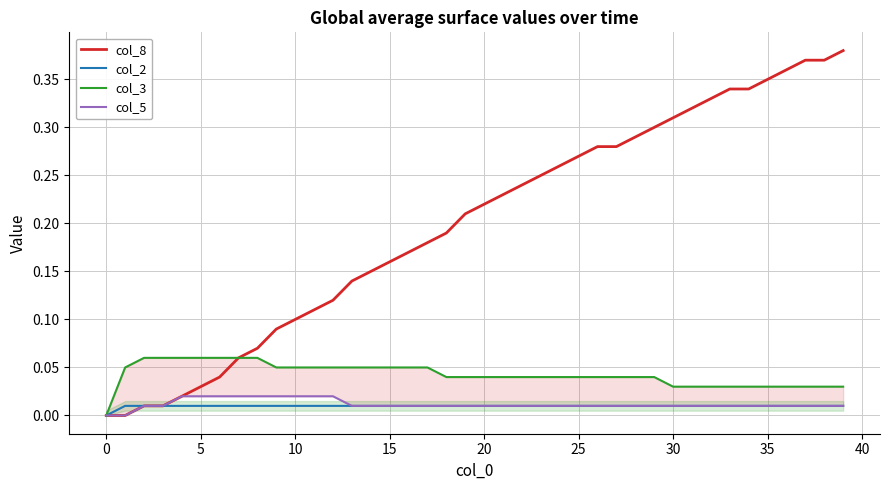

Is it true that col_2 equals 0.0 at 12?

True